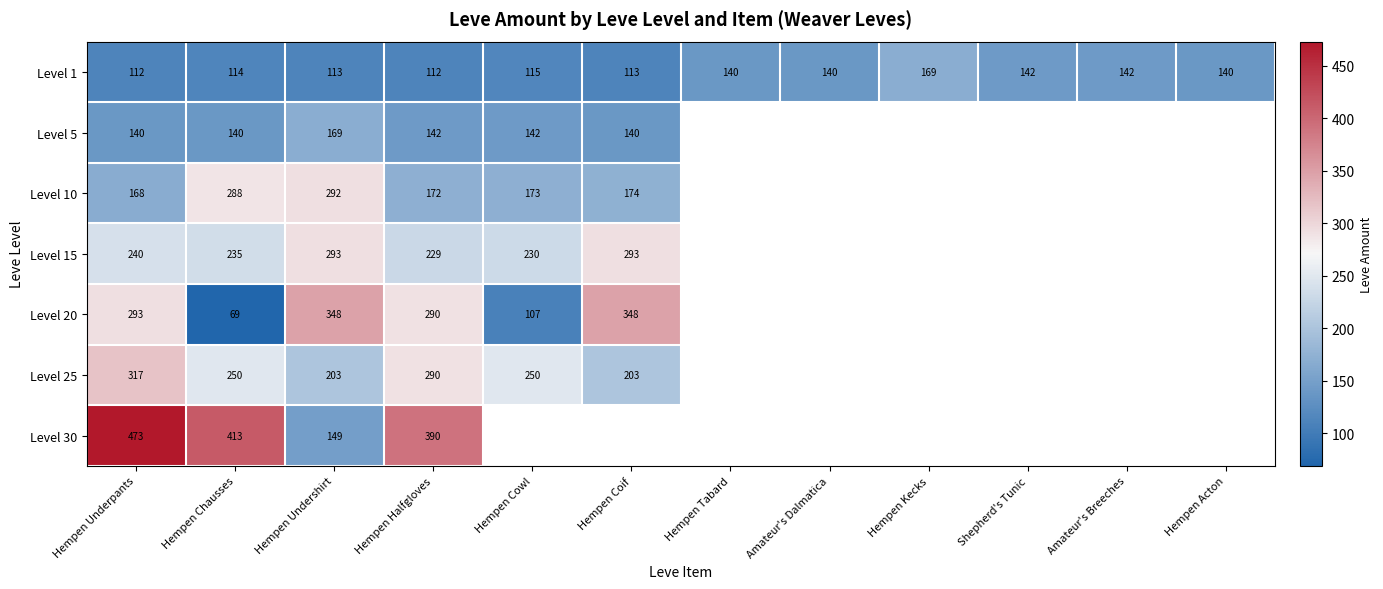

What is the difference between the highest and lowest values at Hempen Chausses?

344